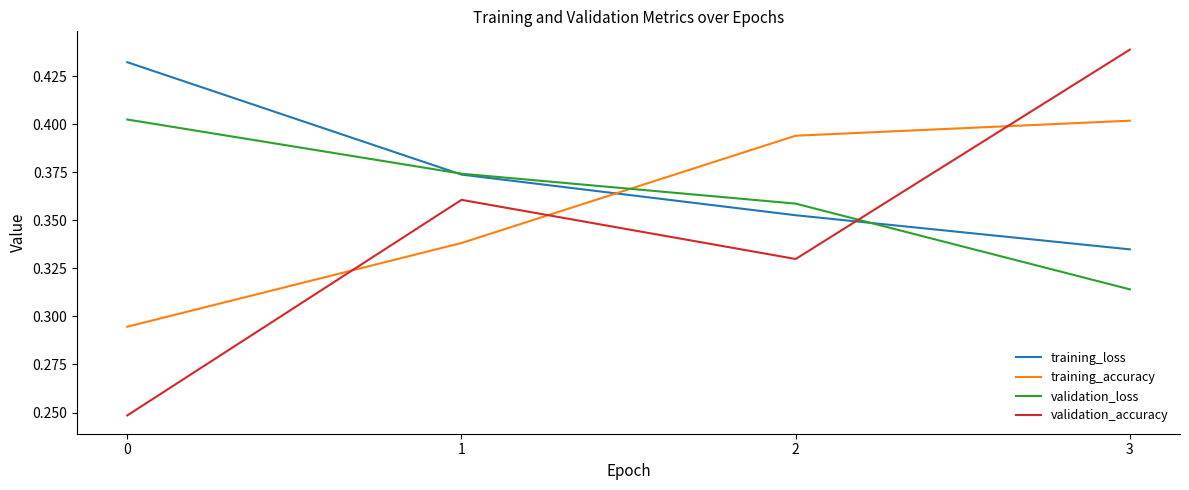

How many categories are shown in the chart?

4